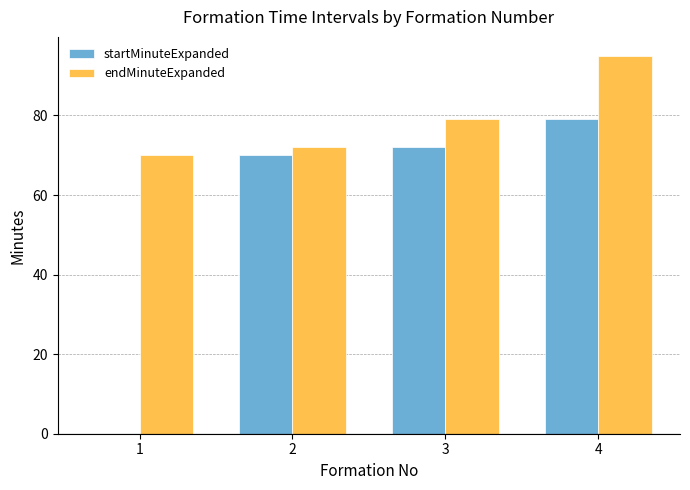

At which label does endMinuteExpanded reach its peak?

4